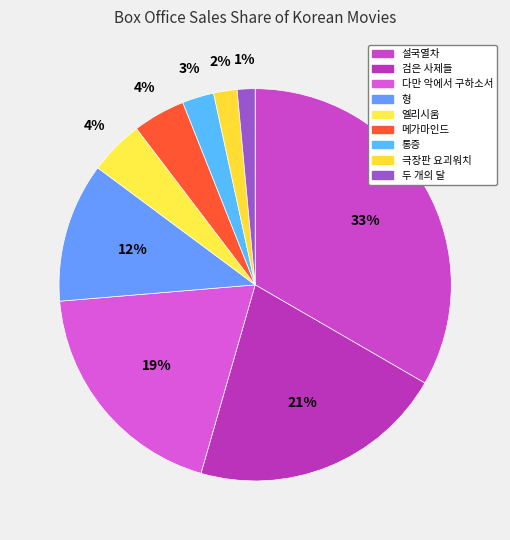

Between 설국열차 and 극장판 요괴워치, which is larger?

설국열차